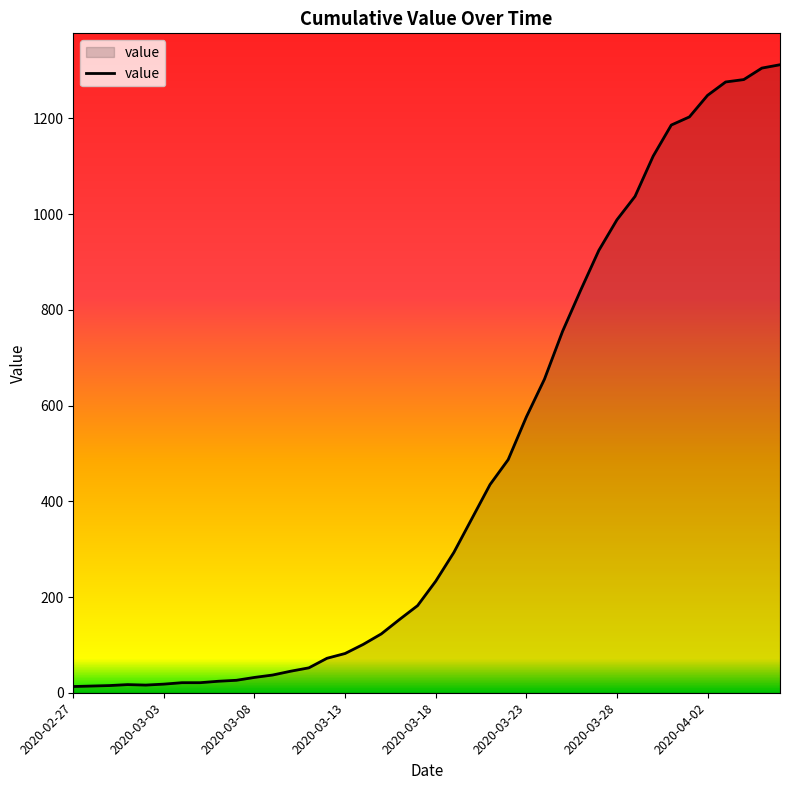

What is the difference between the maximum and minimum values?

1299